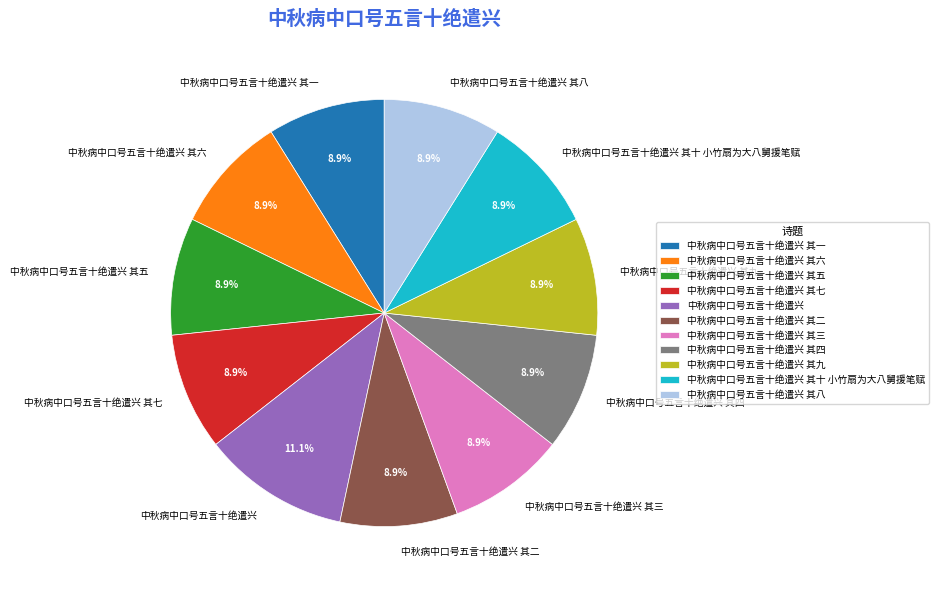

Which slice is the largest?

中秋病中口号五言十绝遣兴